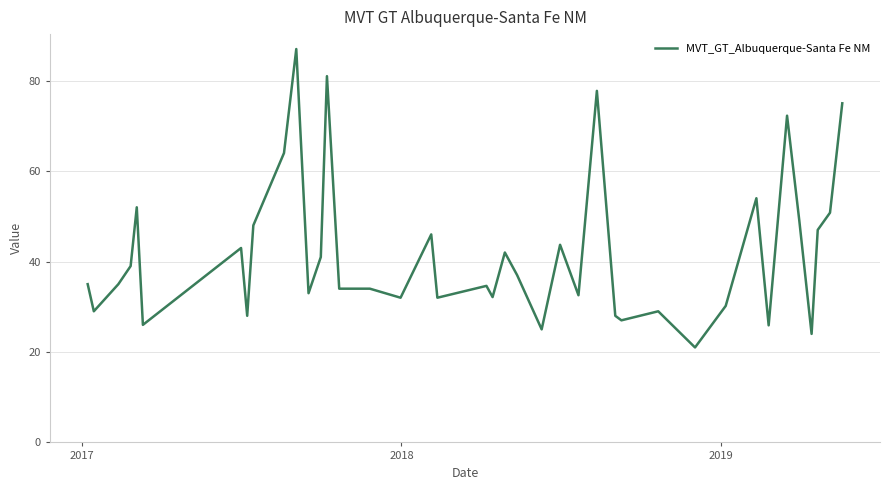

What is the smallest value displayed?

21.0